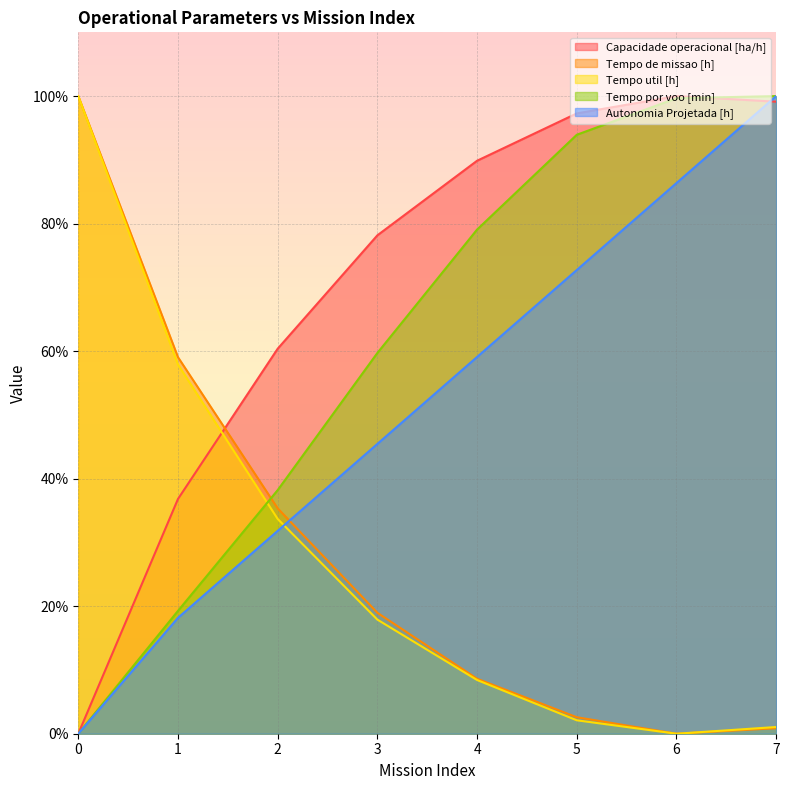

At which category does the chart reach its peak across all series?

6